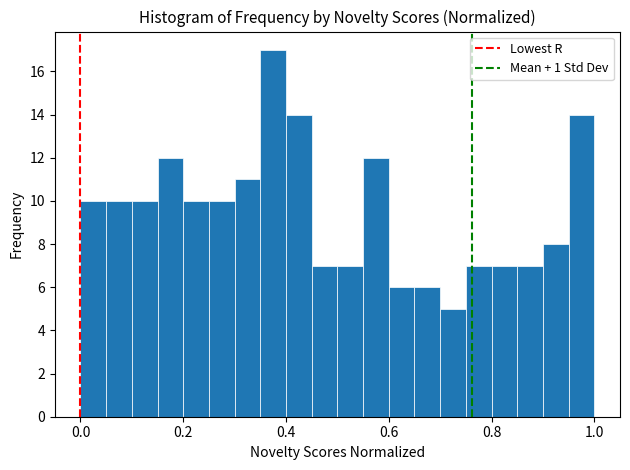

Read against the x-axis, roughly where is the centre of the tallest bar?

0.38